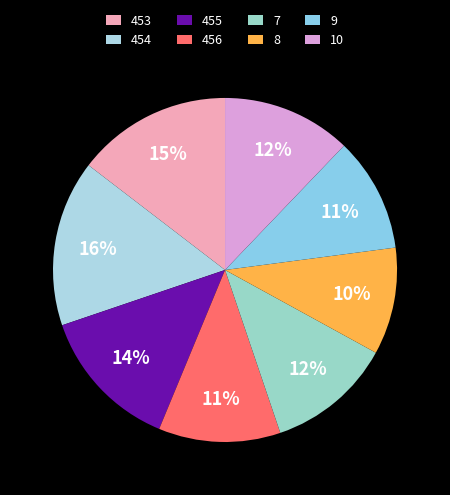

To the nearest percent, what percentage of the pie is 456?

11%